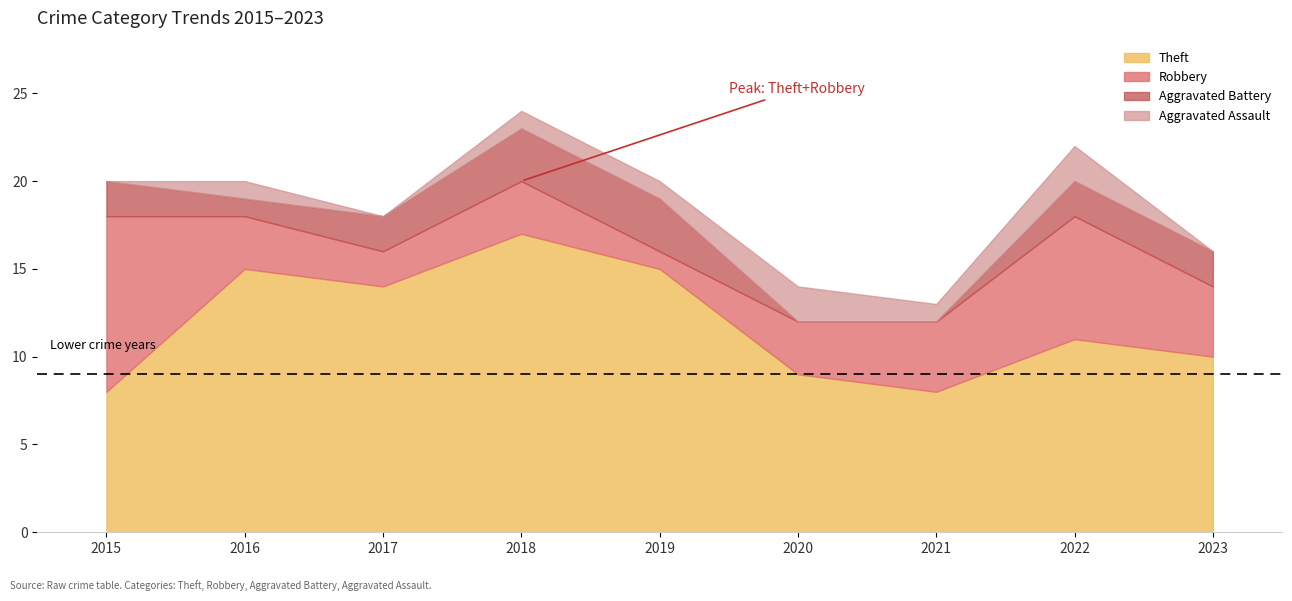

How many lines are shown in the chart?

4